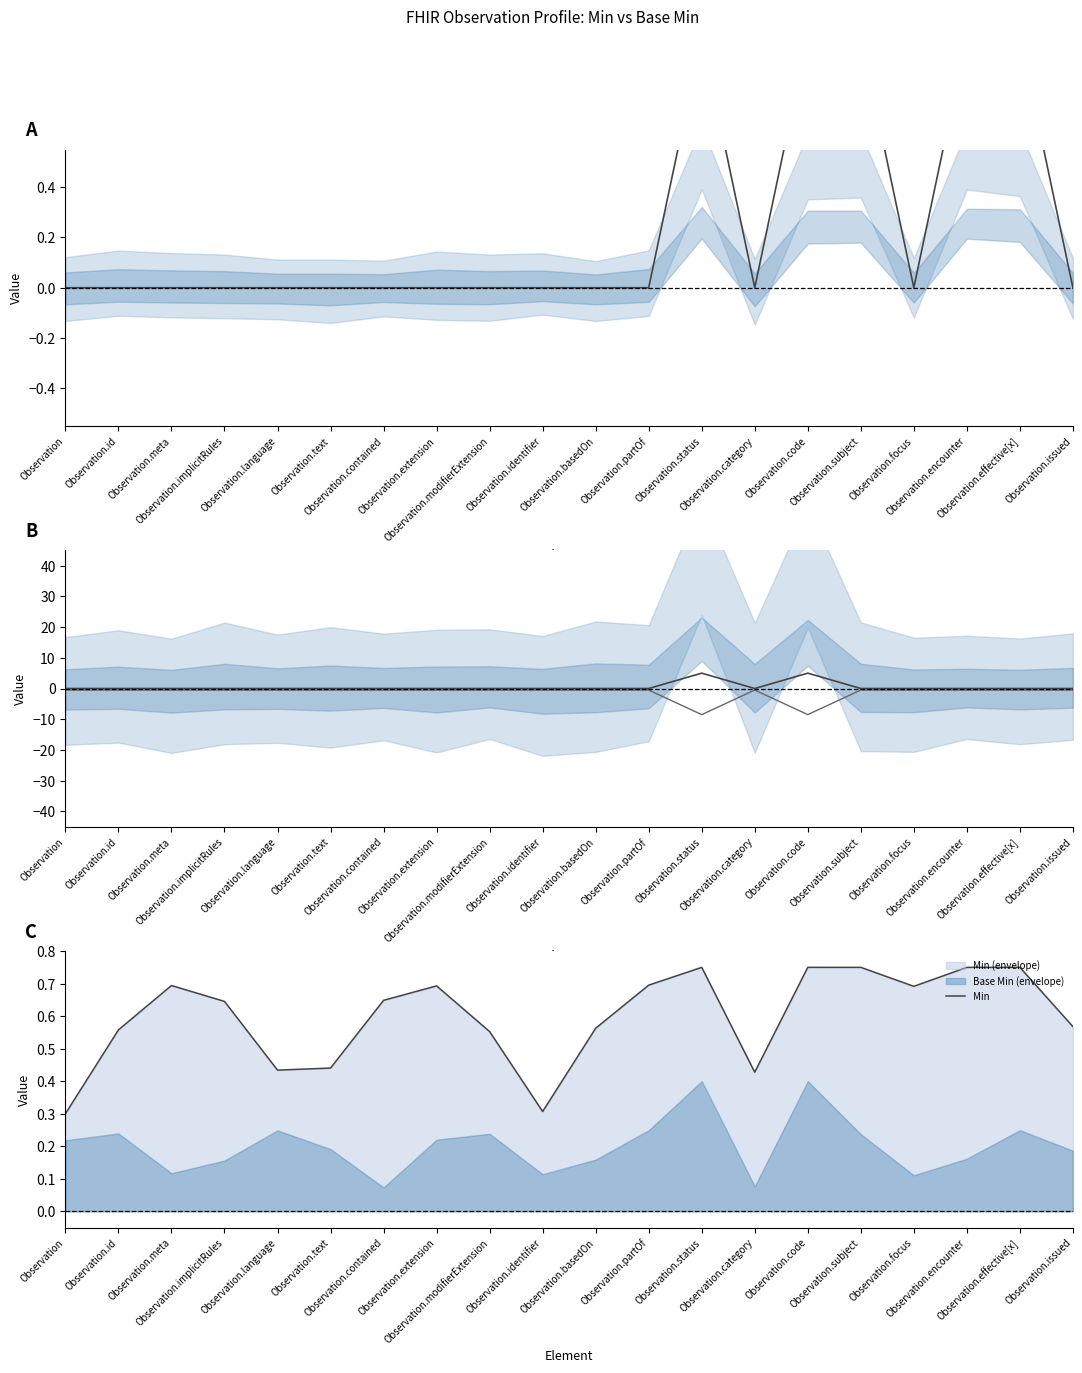

Is the value of Base Min (neg) at Observation.text greater than the value of Base Min (scaled) at Observation.partOf?

No